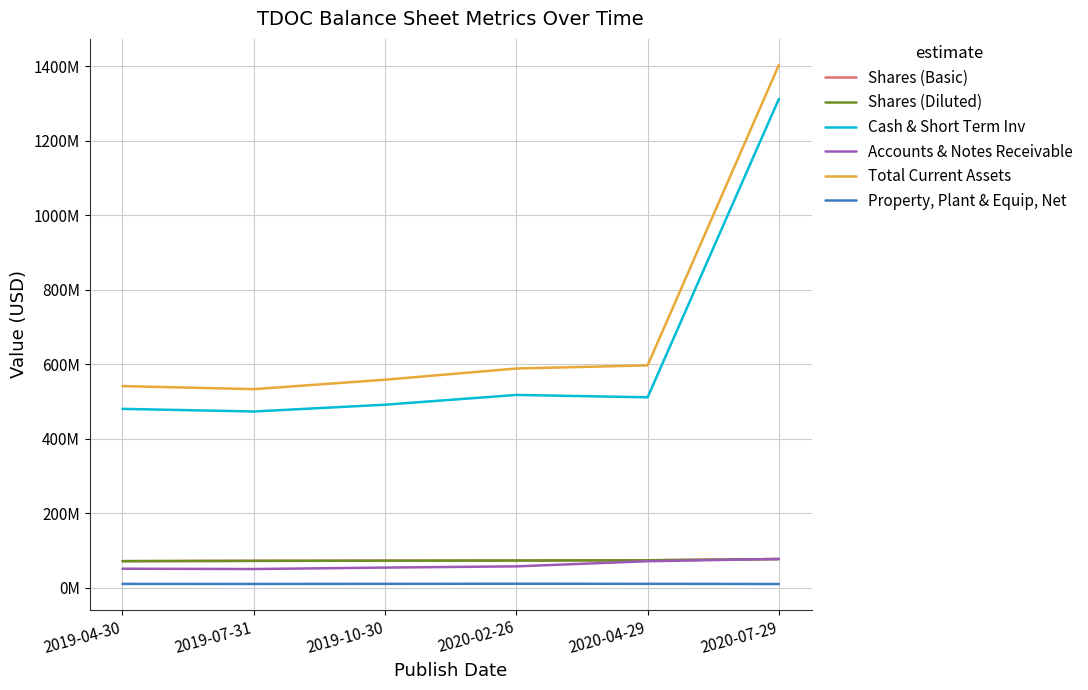

Does the chart have visible grid lines?

Yes